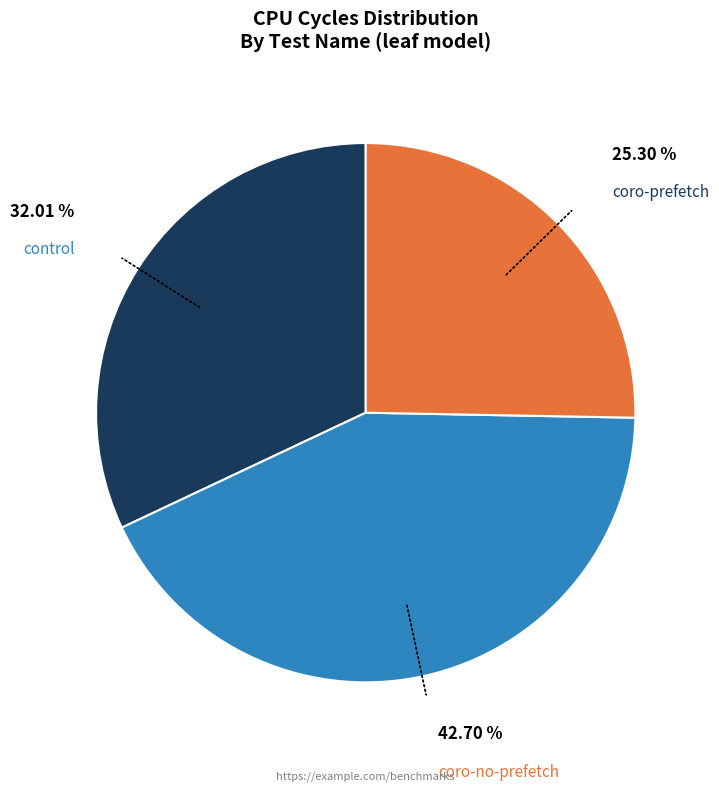

Does any single category account for the majority?

No